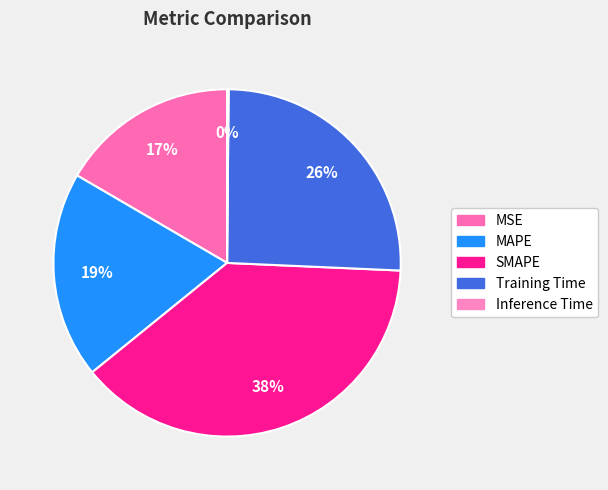

What is the change in value from SMAPE to Training Time?

-0.7